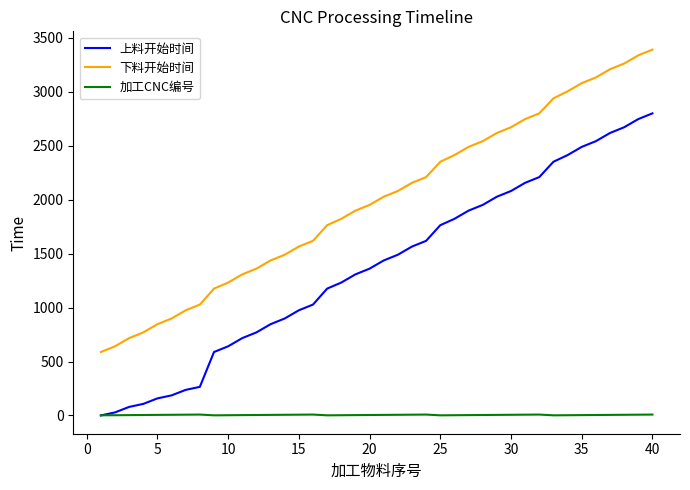

What is the highest value of the 上料开始时间 series?

2801